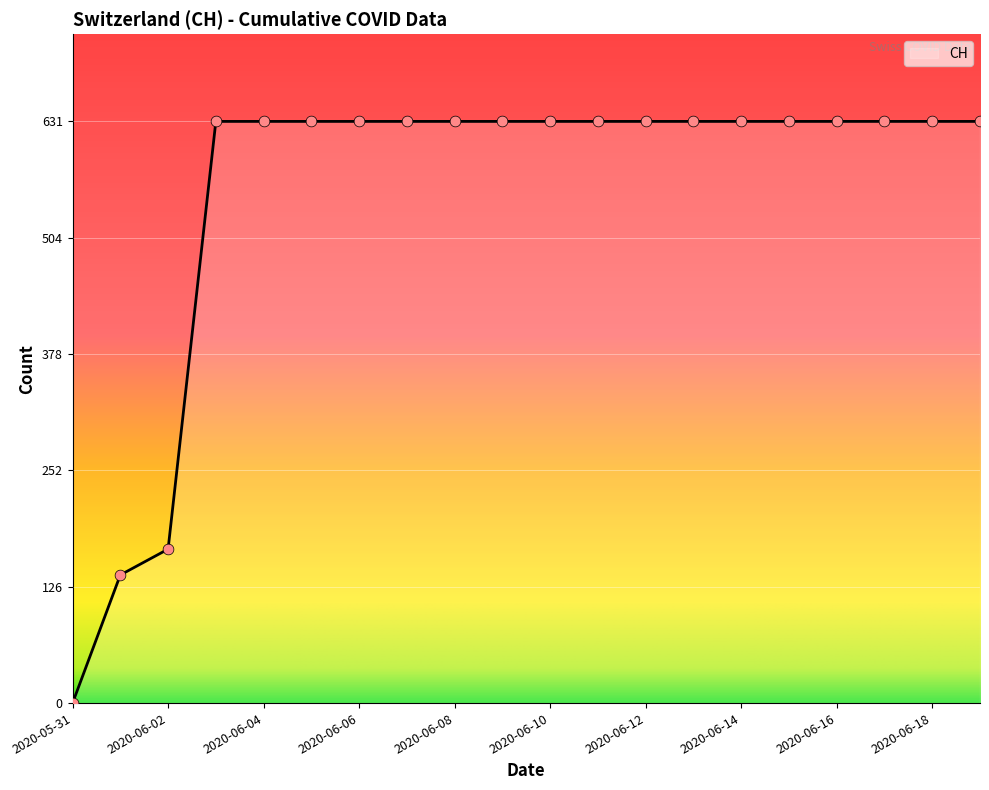

What is the difference between the maximum and minimum values?

631